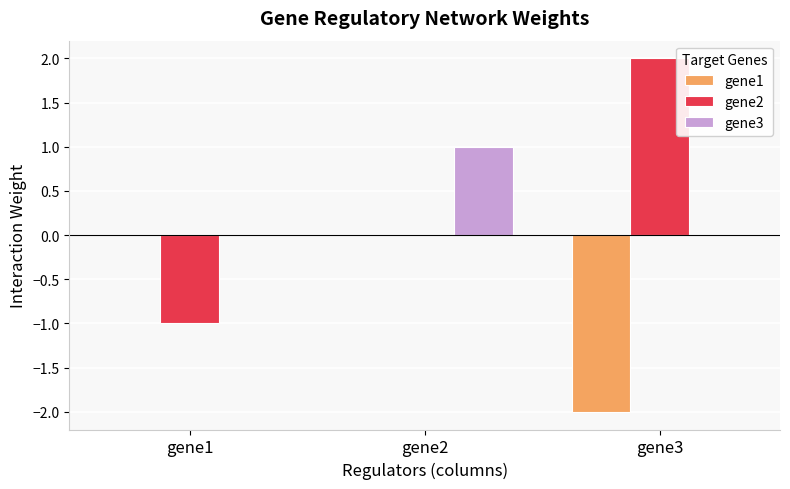

At which label does gene2 reach its peak?

gene3